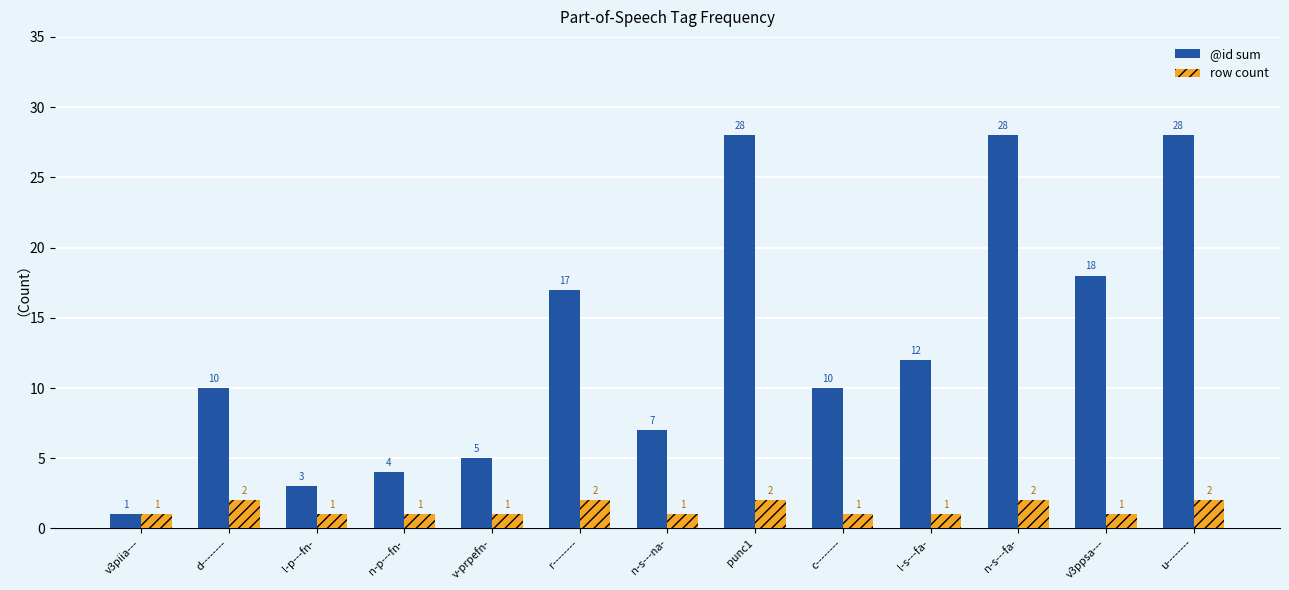

What is the greatest value displayed?

28